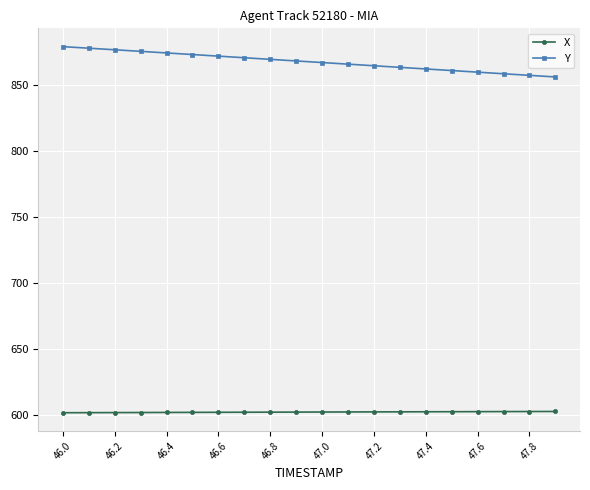

True or false: X and Y cross at least once.

False